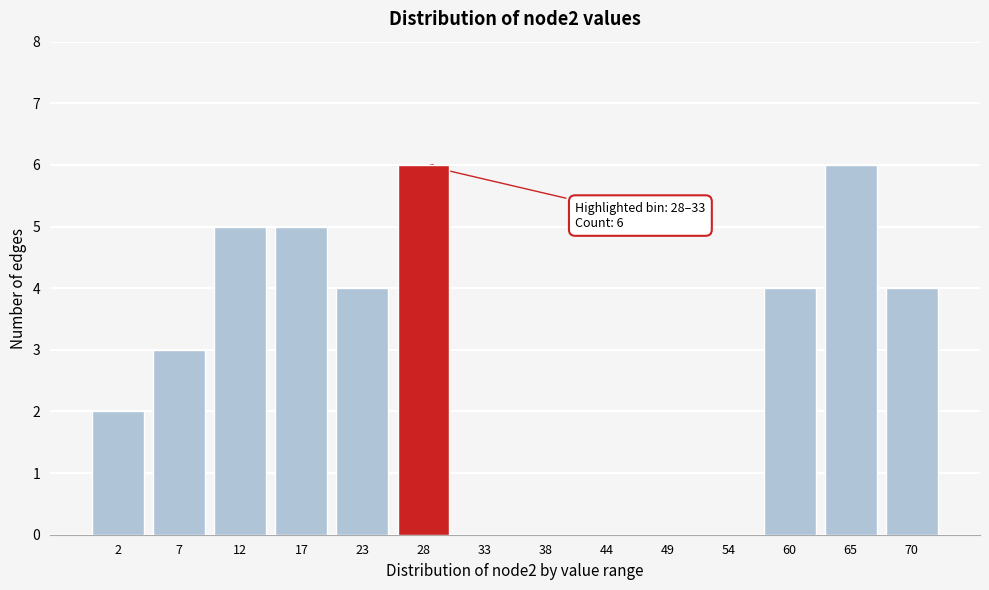

Reading left to right, extract all data points from this chart.

2=2	7=3	12=5	17=5	23=4	28=6	33=0	38=0	44=0	49=0	54=0	60=4	65=6	70=4